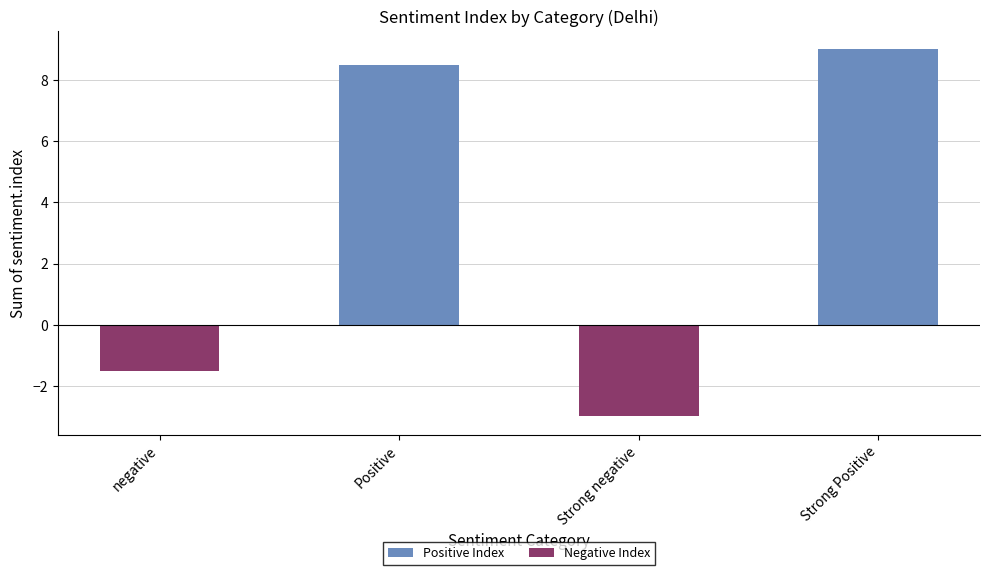

The value of Positive Index at Positive is 8.5. True or false?

True